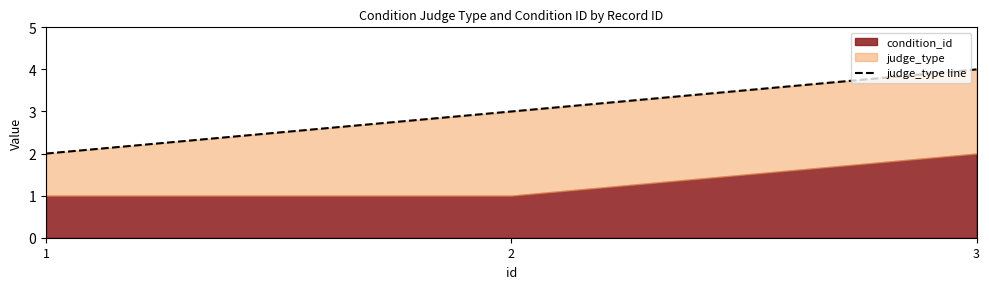

Rank the categories by value from lowest to highest.

1, 2, 3